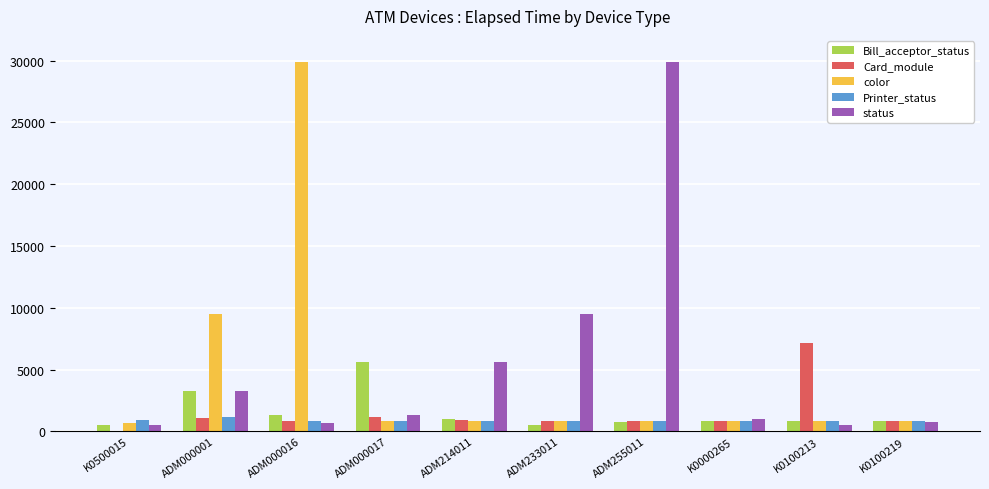

What is the highest value of the Card_module series?

7171